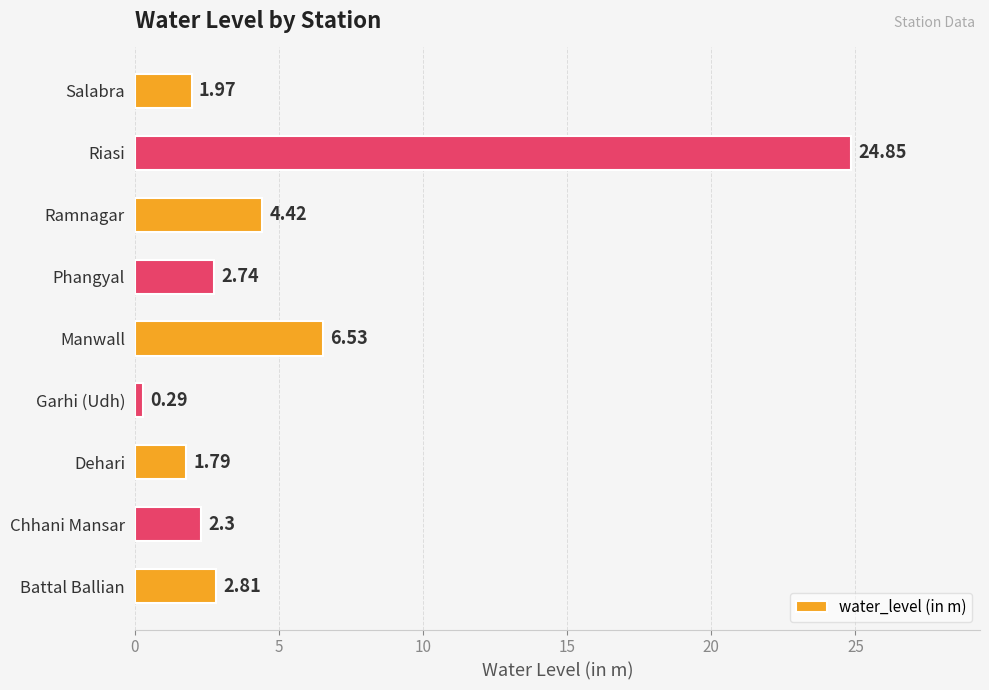

Count the number of categories in the chart.

9